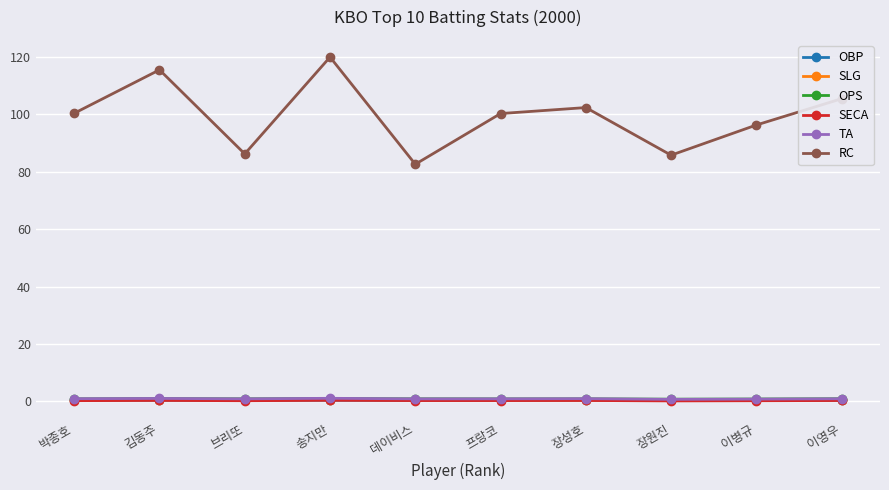

What is the total value across all series at 박종호?

103.5